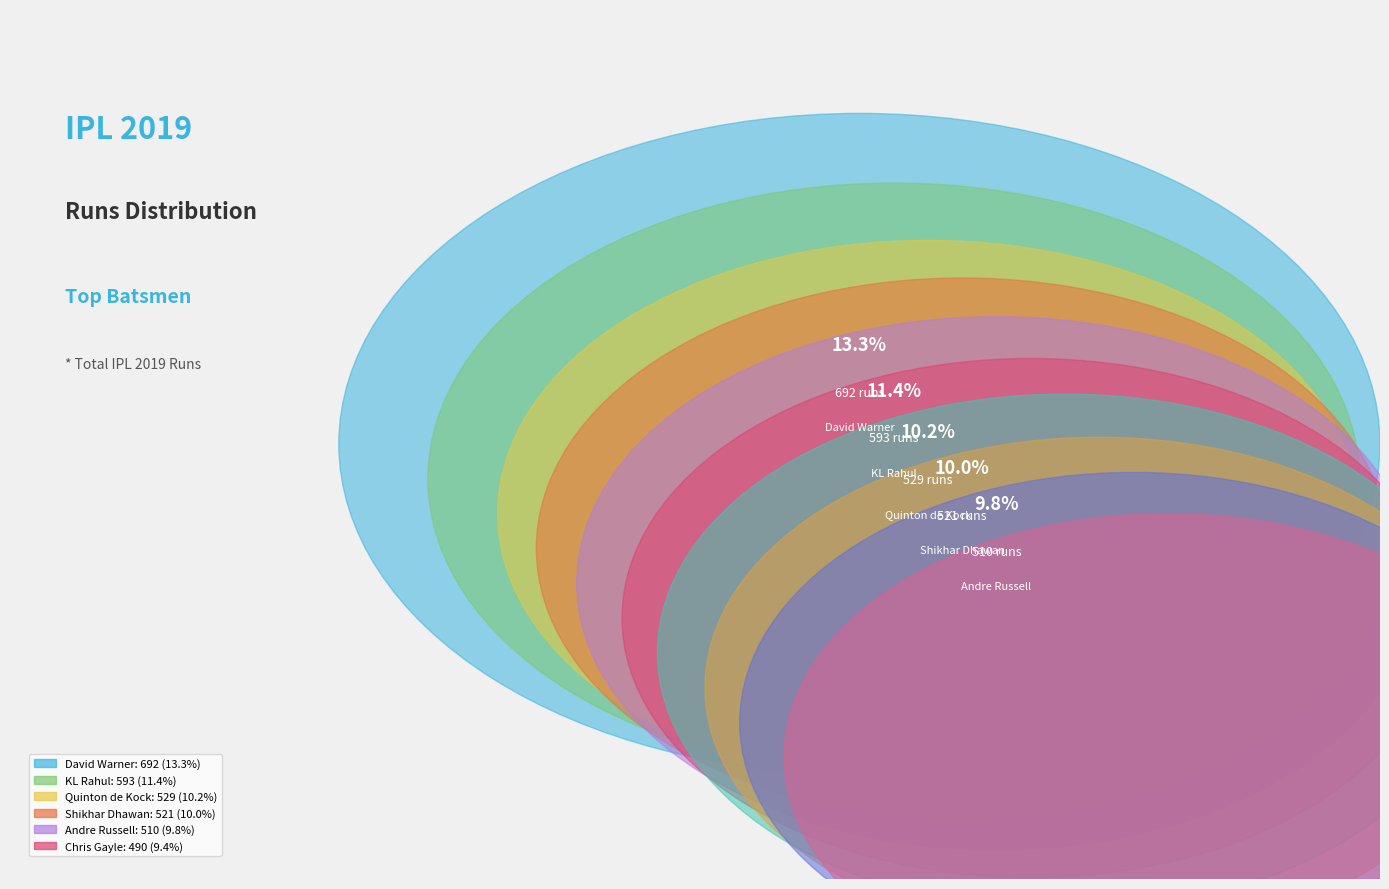

Which category has the biggest portion of the pie?

David Warner